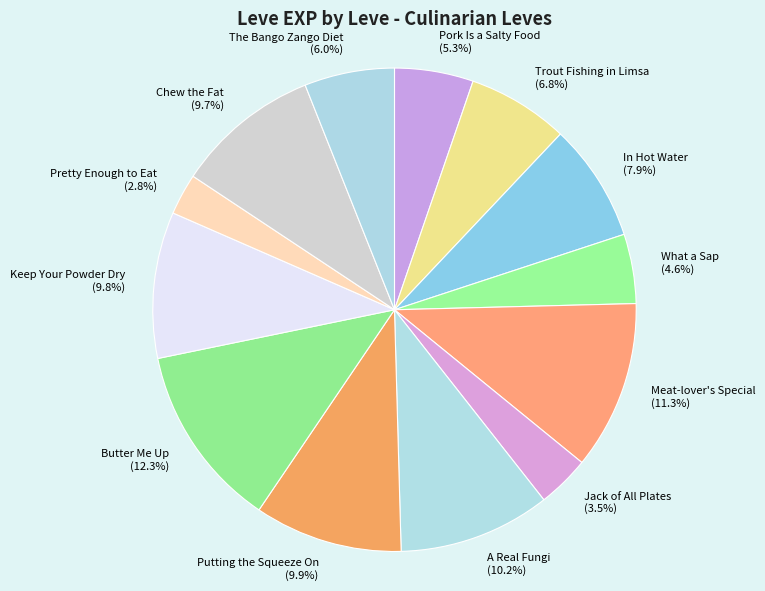

Combined, what portion of the pie is Keep Your Powder Dry and In Hot Water?

17.7%